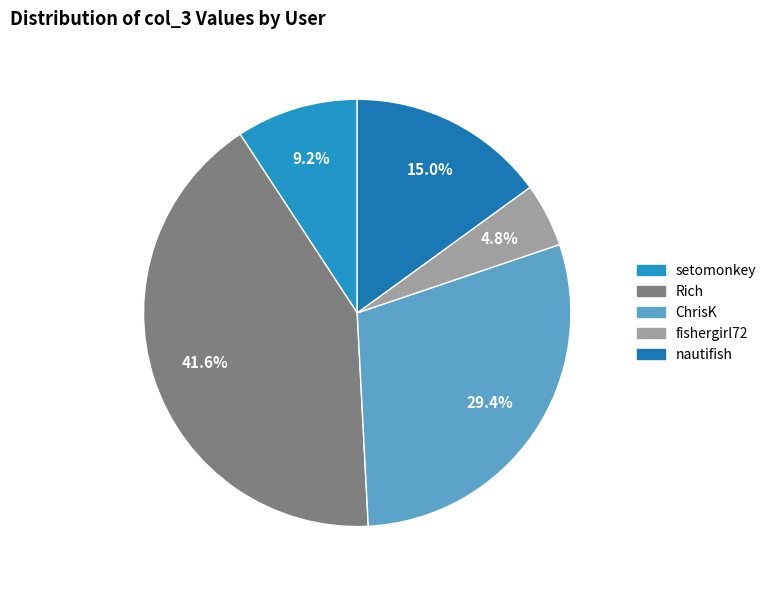

What percentage do Rich and setomonkey together represent?

50.8%